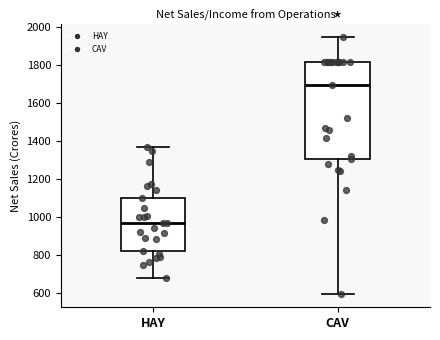

Which box's median line is the lowest?

HAY